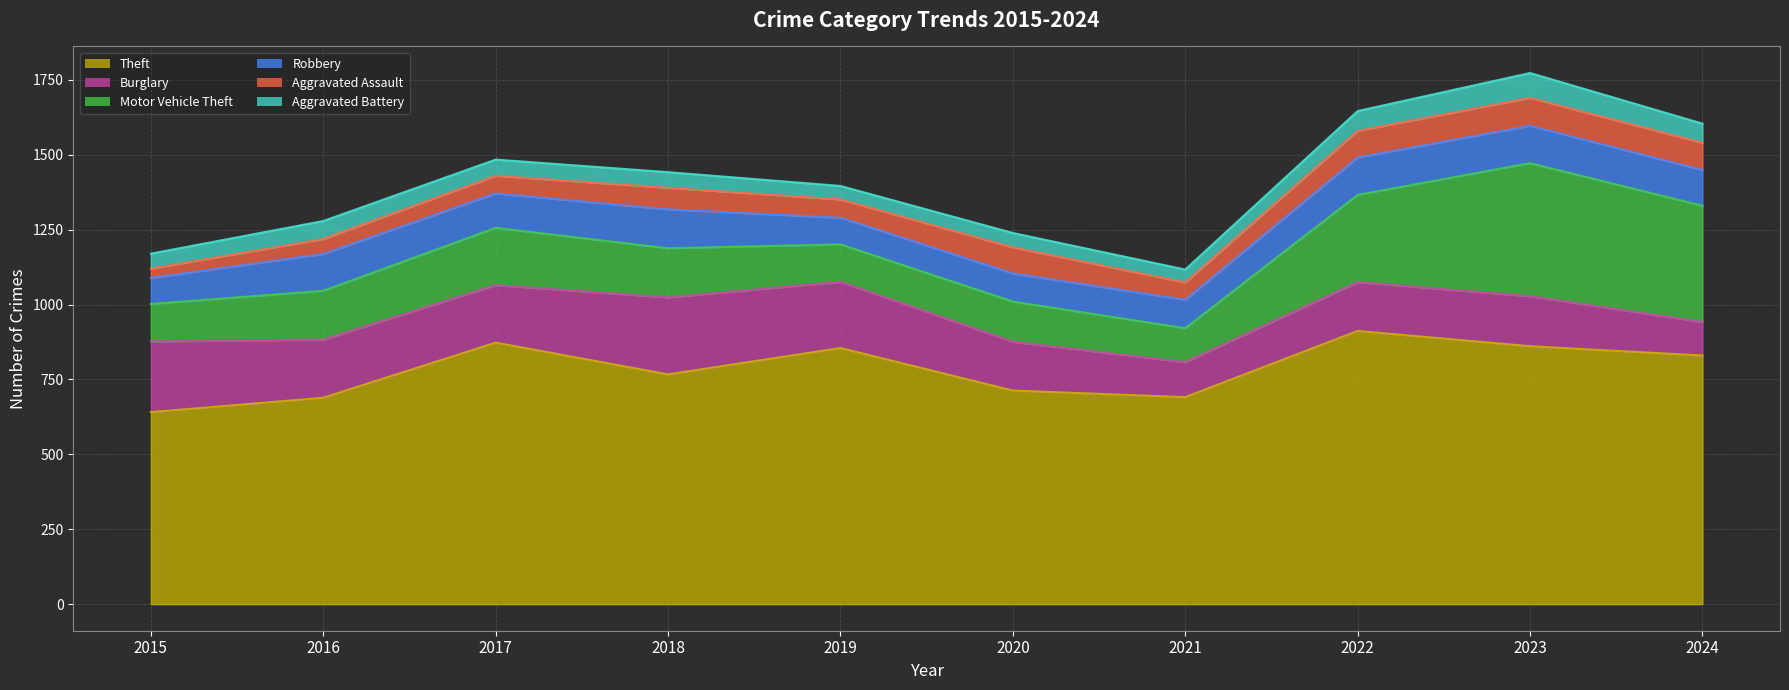

How many intersections are there between Aggravated Battery and Aggravated Assault?

1